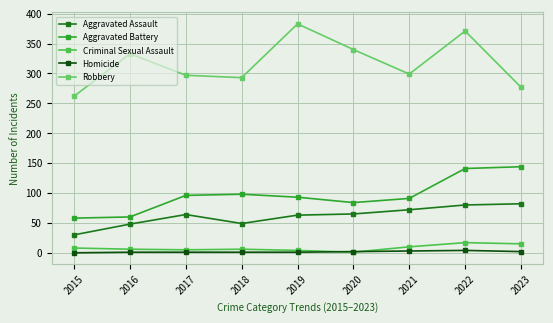

What is the average value of the Aggravated Battery series?

96